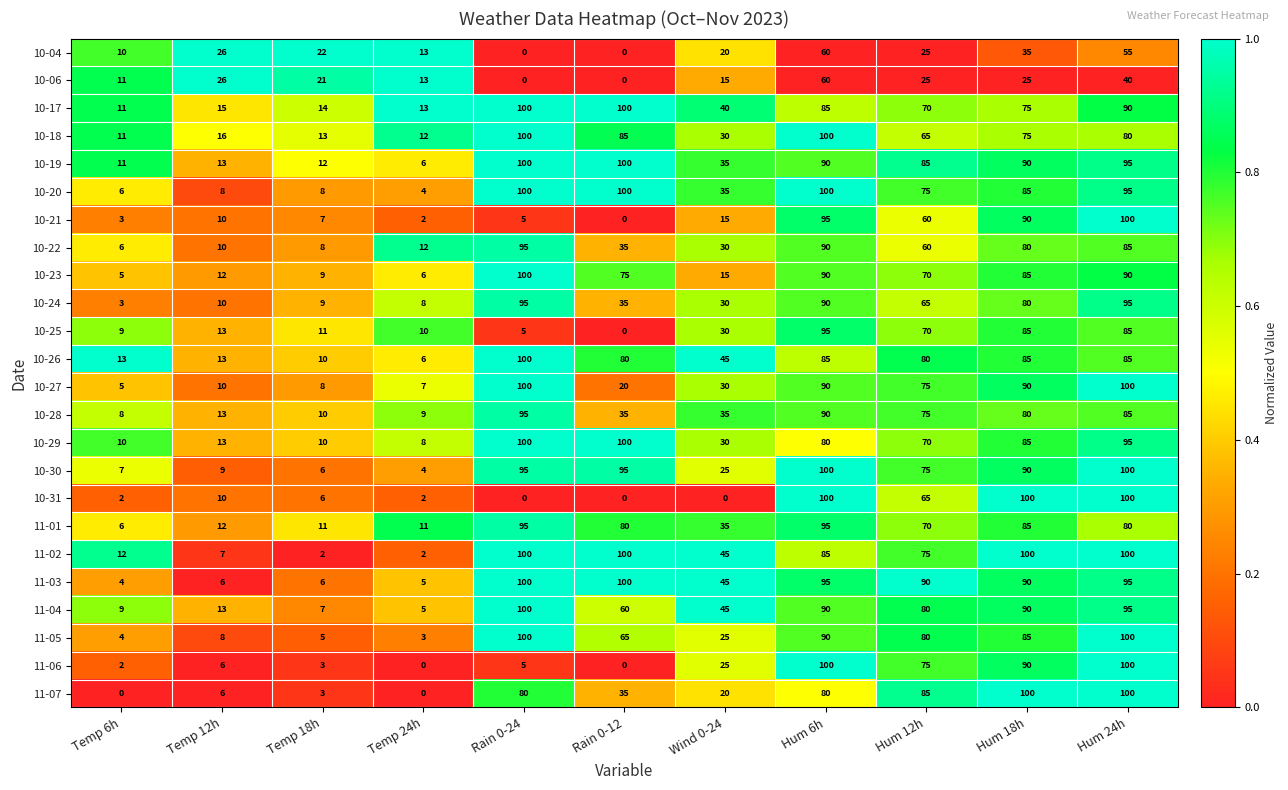

What is the difference between the maximum and minimum values in the 11-01 series?

89